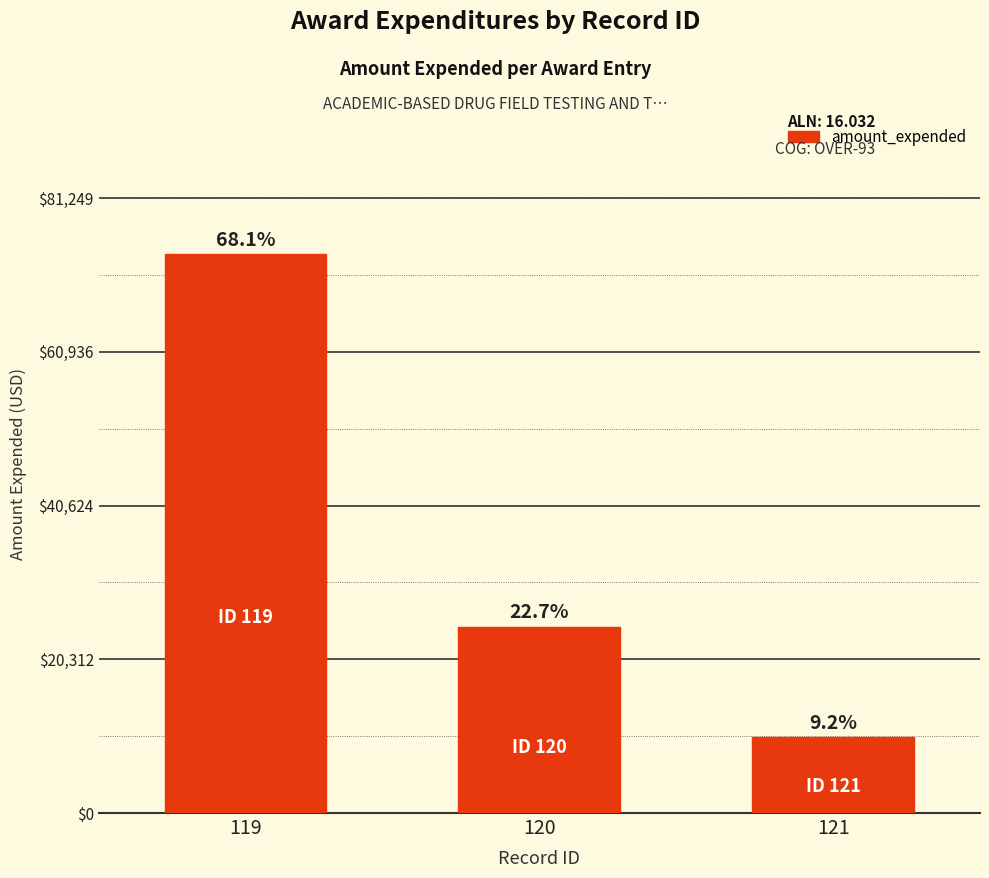

Are the bars horizontal?

No